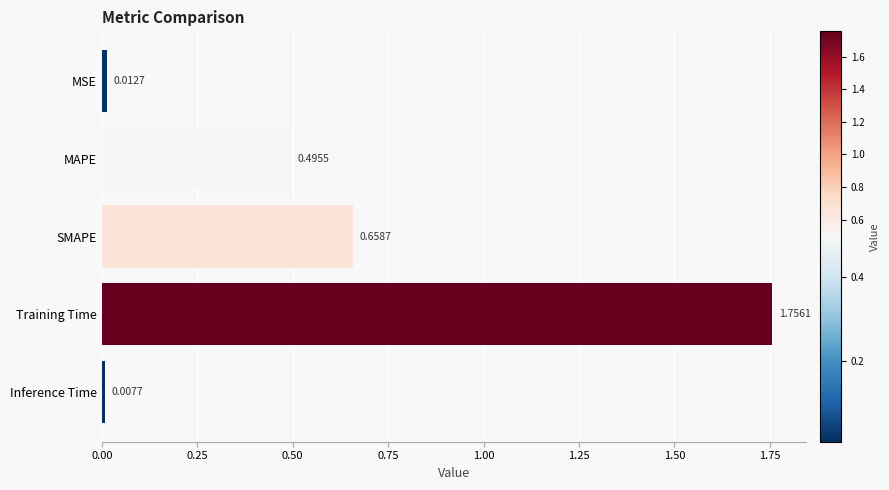

Are the bars horizontal?

Yes